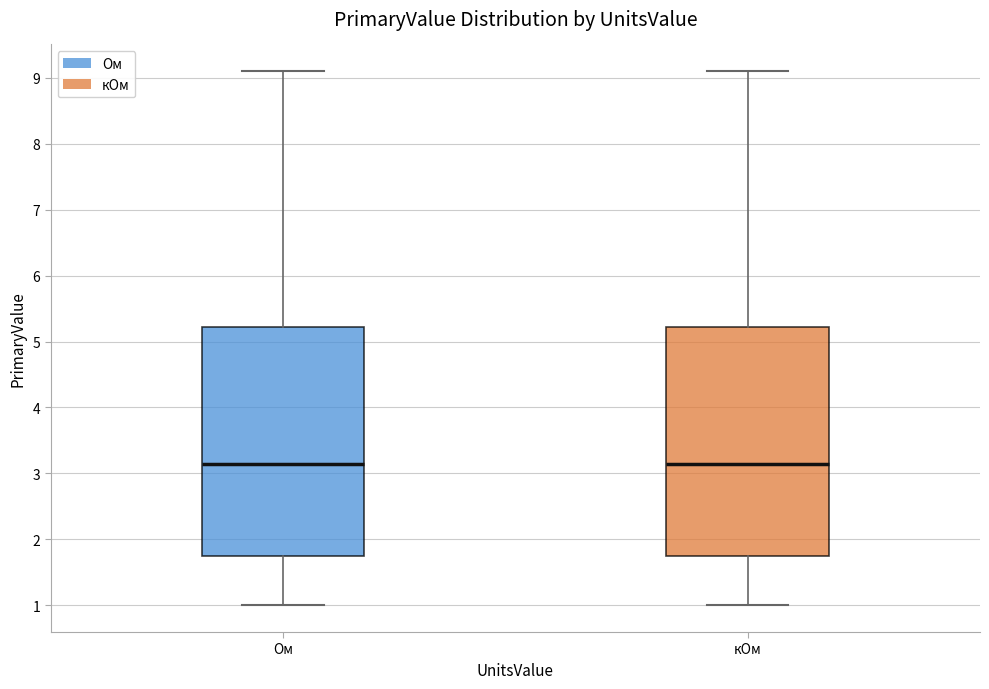

Where does the upper whisker of the box for Ом end on the y-axis? The values are not printed on the chart, so give them approximately, as read against the axis.

9.1